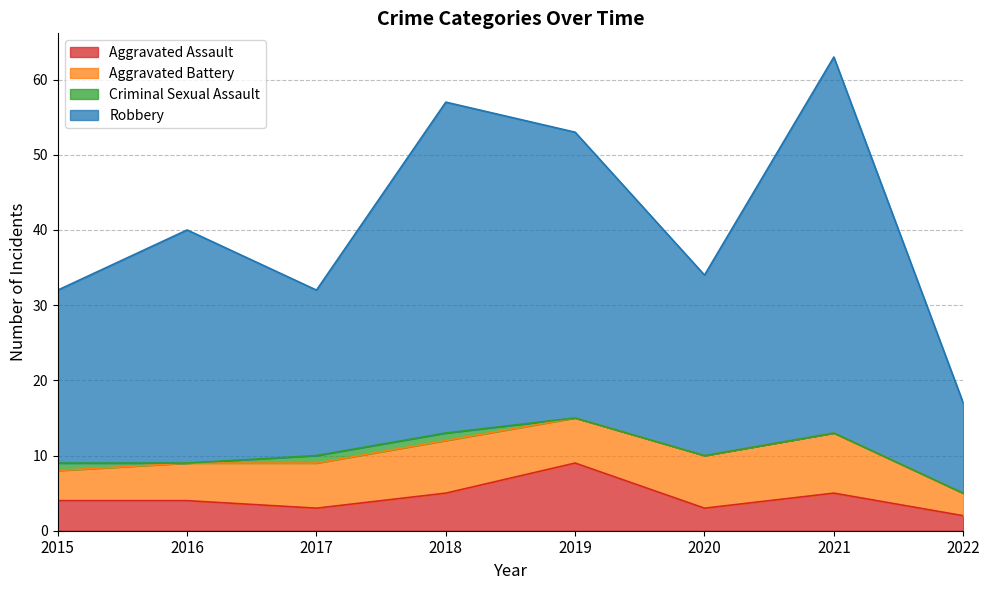

At which label does Aggravated Assault first exceed 4?

2018